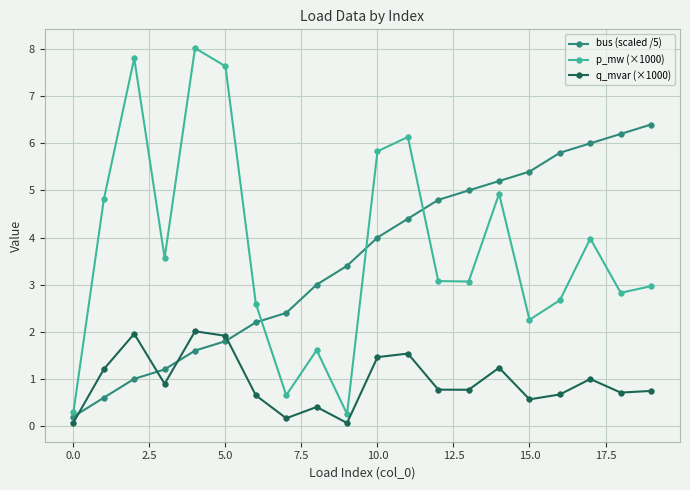

True or false: q_mvar (×1000) has more than 2 points higher than both neighbors.

True